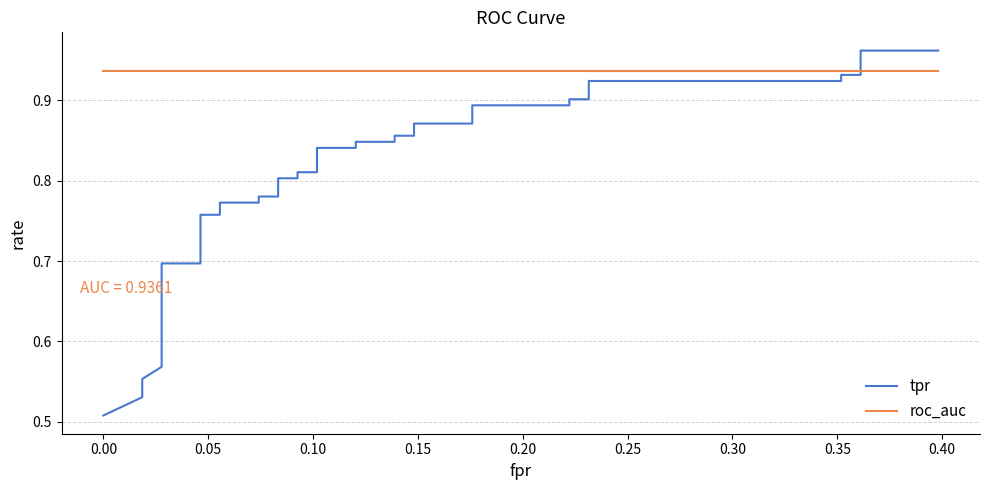

How many intersections are there between tpr and roc_auc?

1